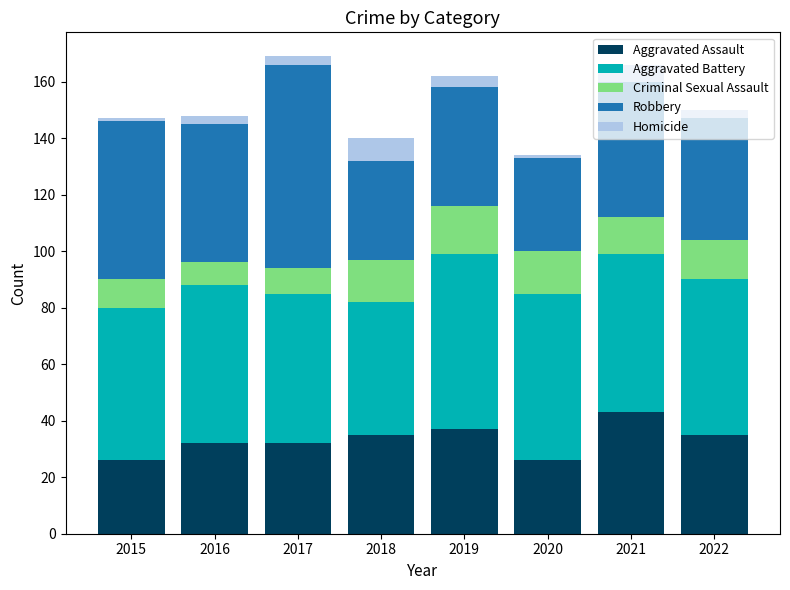

What is the highest value of the Aggravated Assault series?

43